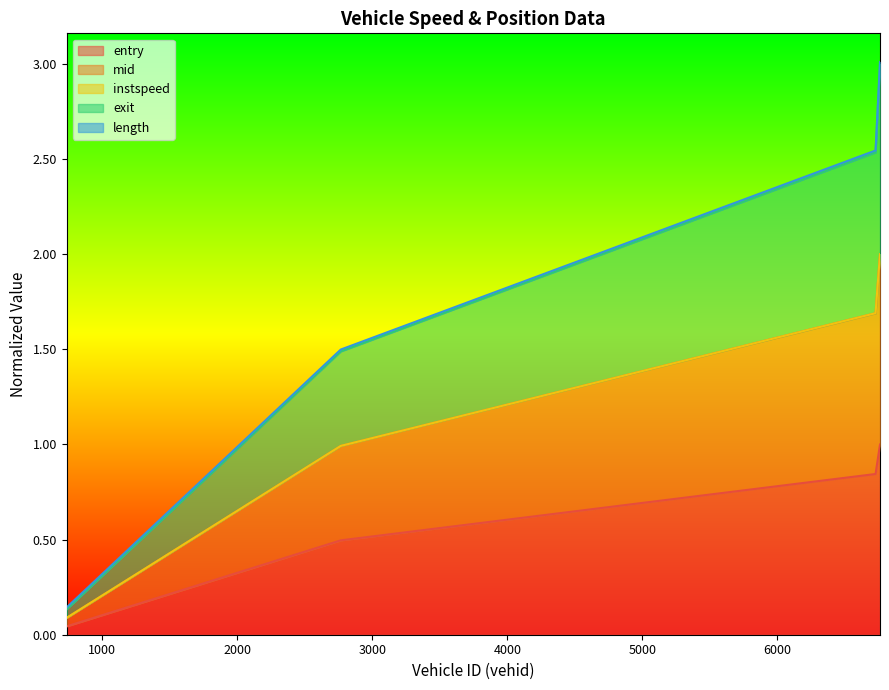

What is the approximate value of exit at 735.0?

0.1